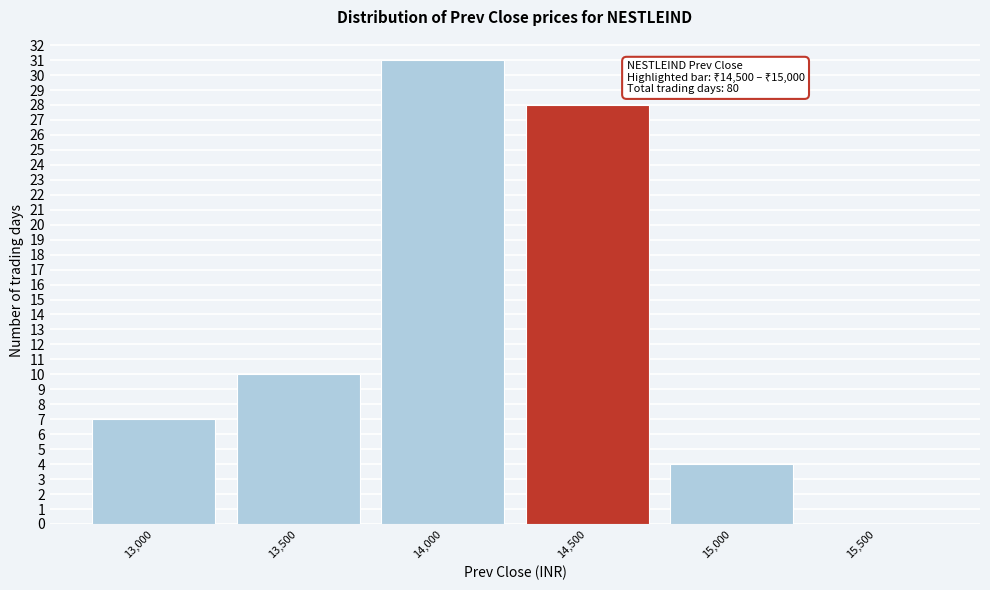

Reading left to right, extract all data points from this chart.

13,000=7	13,500=10	14,000=31	14,500=28	15,000=4	15,500=0